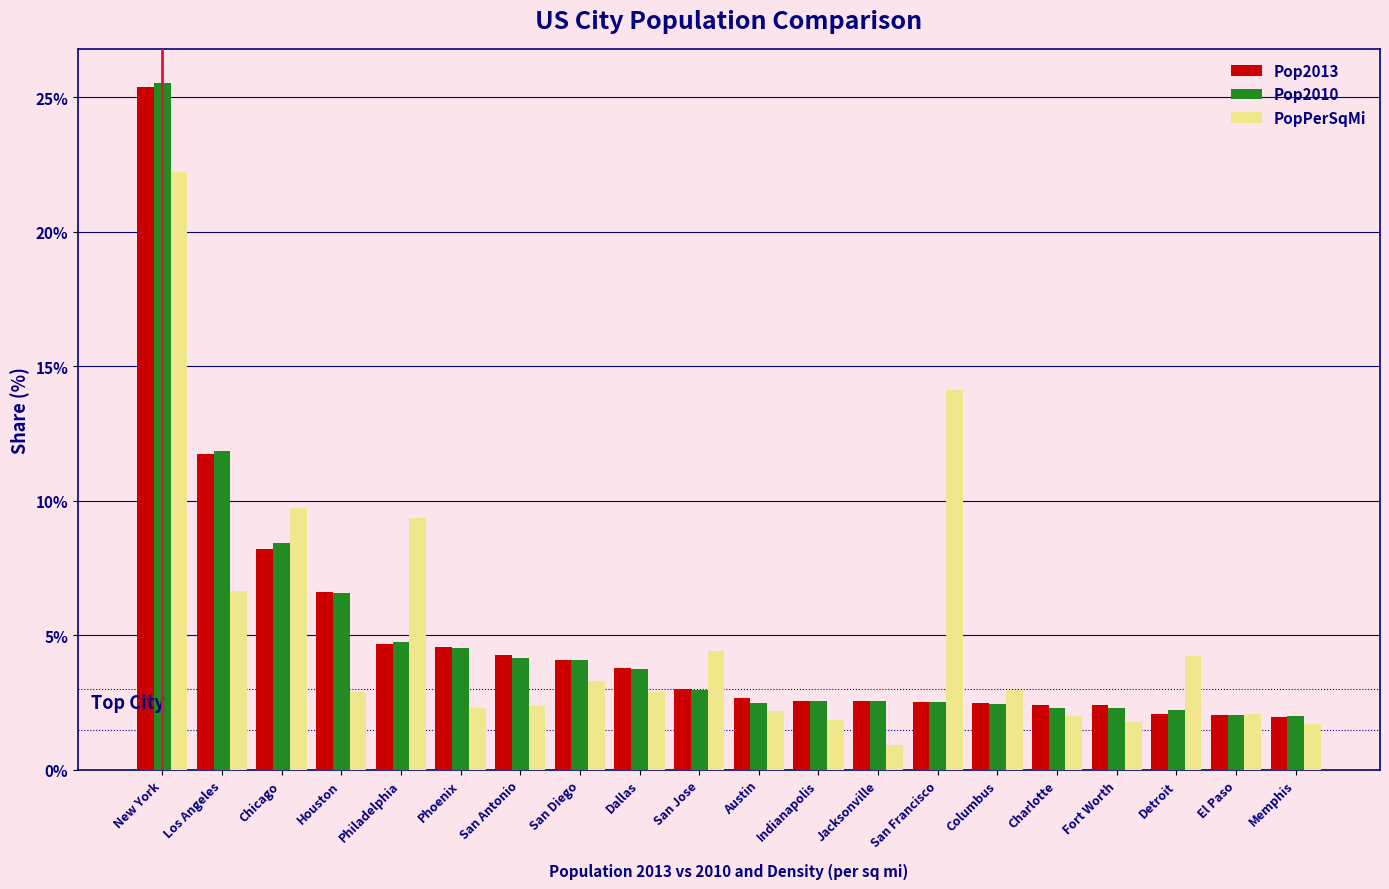

What is the total value across all series at Chicago?

26.4